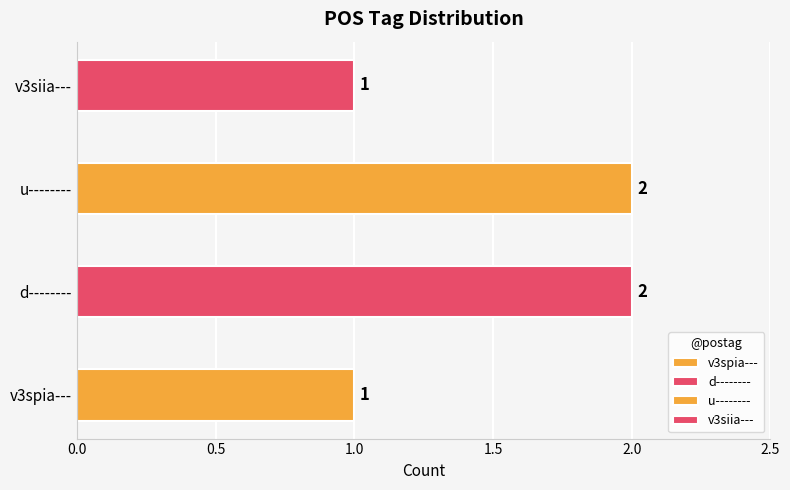

What is the difference between the maximum and second lowest values?

1